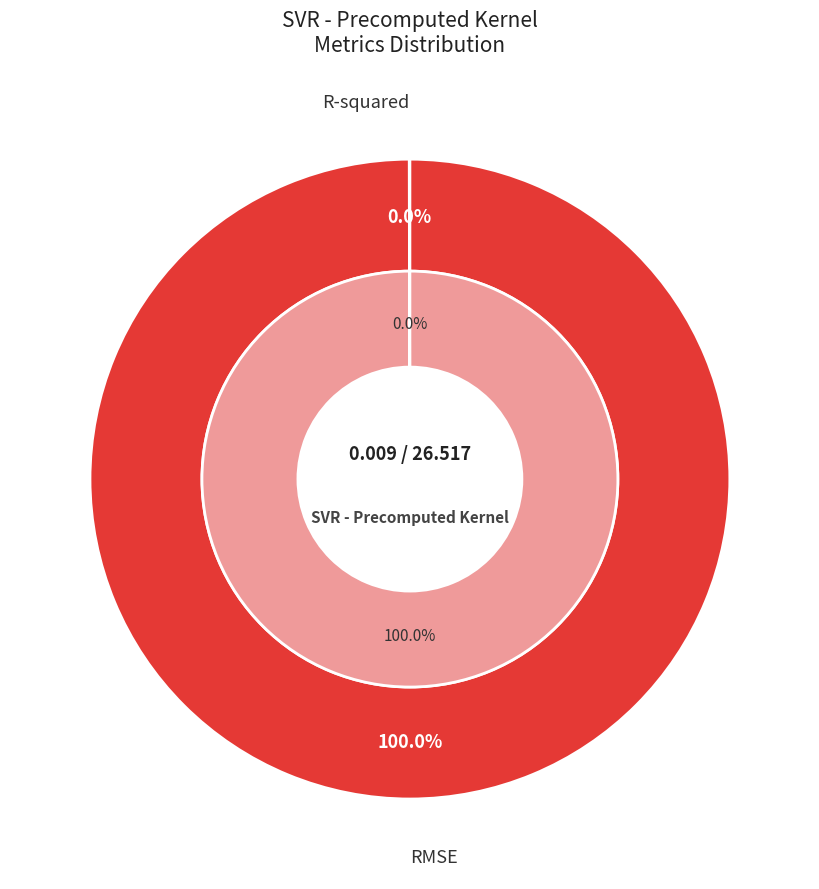

What percentage do R-squared and RMSE together represent?

100.0%